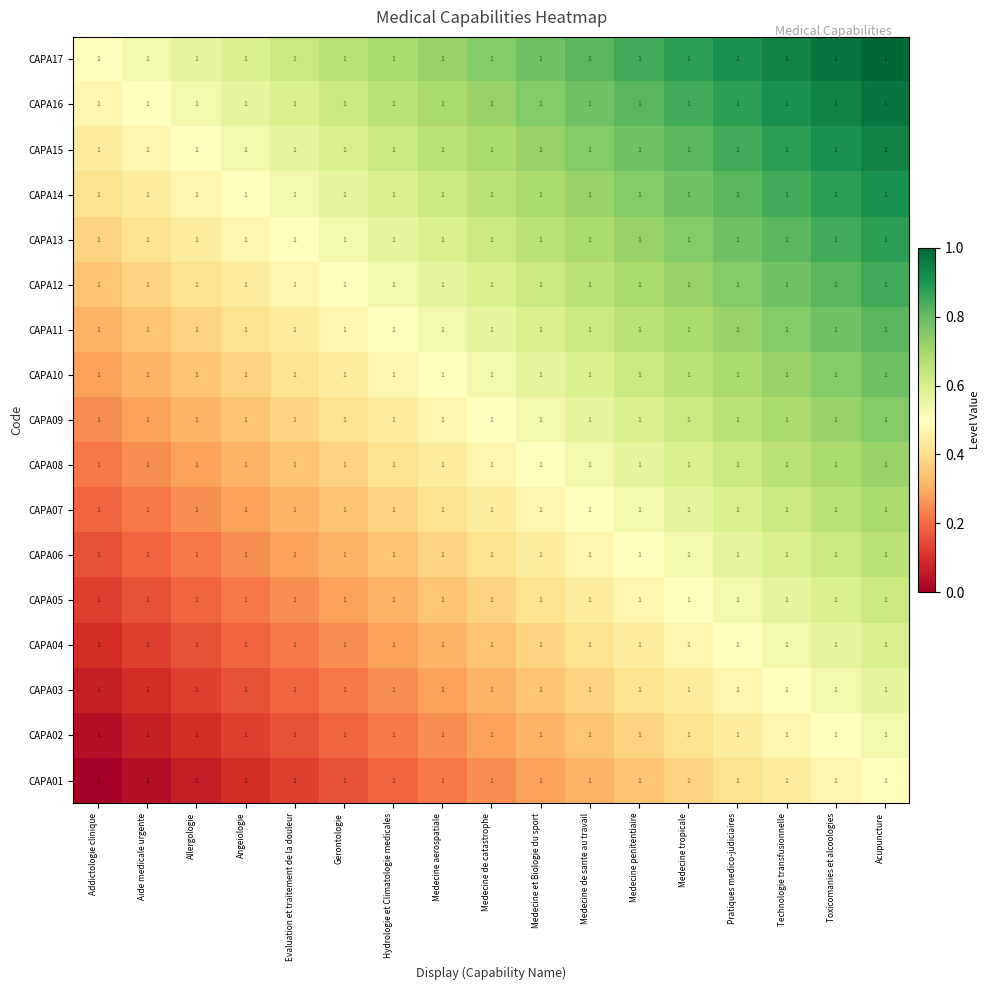

At how many categories does at least one series exceed 0?

17